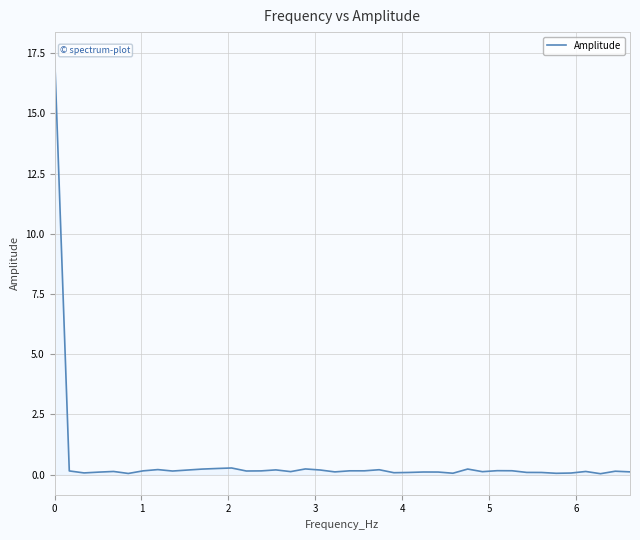

What is the greatest value displayed?

17.5